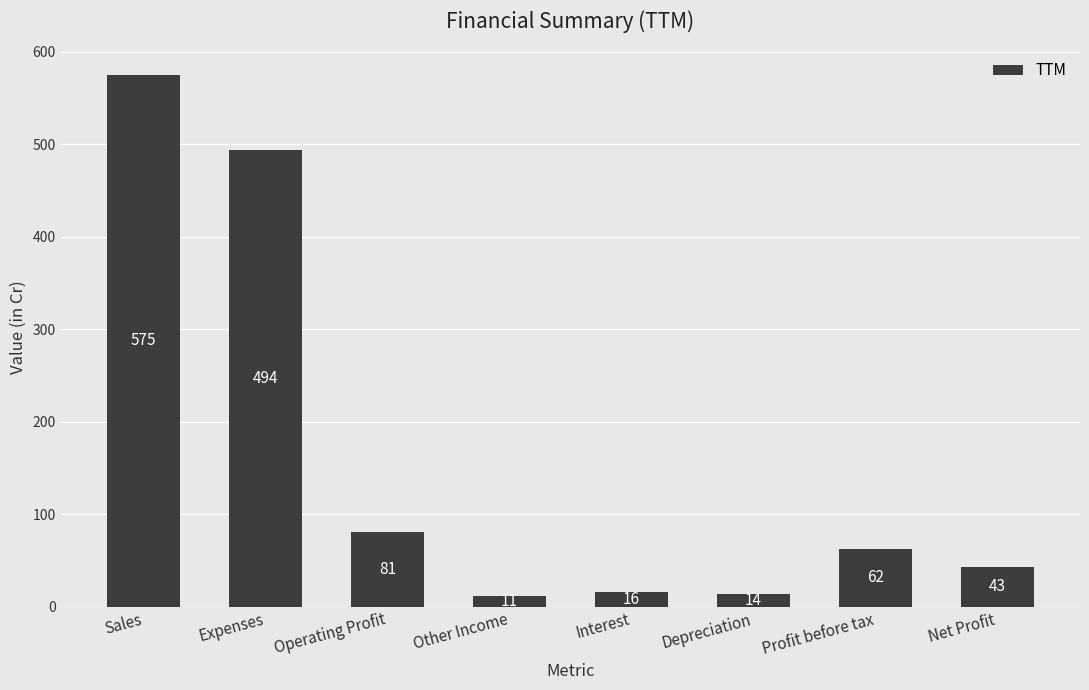

The chart shows a value of 231 at Expenses. True or false?

False